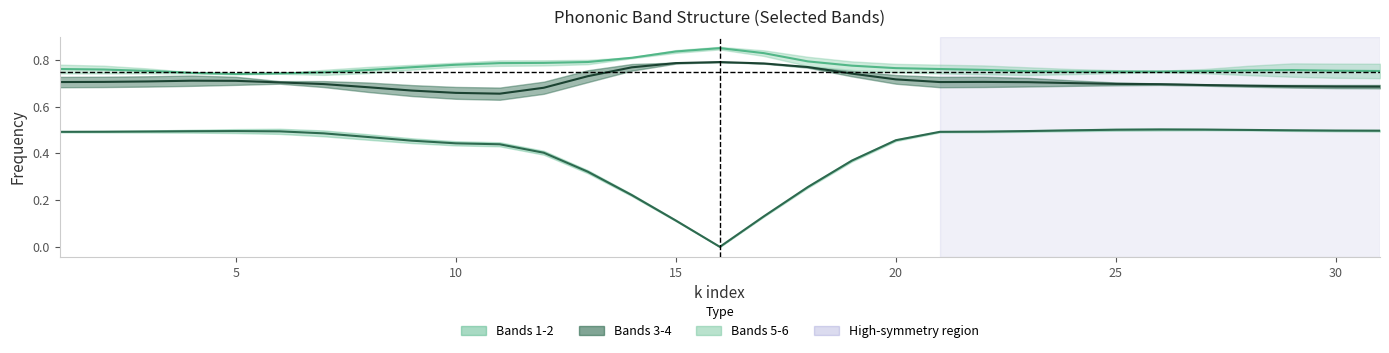

How many band 3-4 center values are between 0 and 1?

31